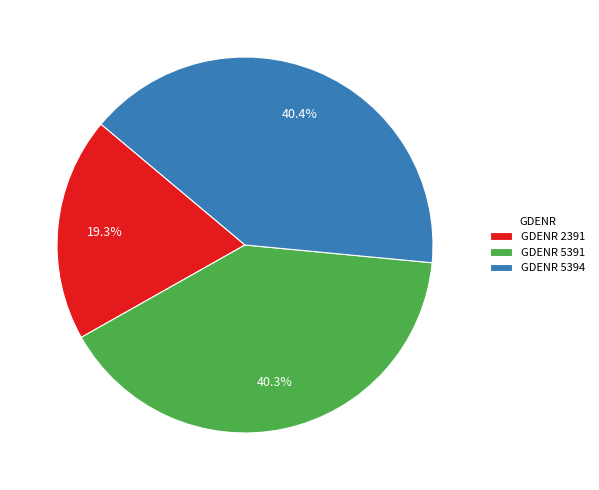

Approximately how many times larger is the value at GDENR 5394 compared to GDENR 5391?

1.0